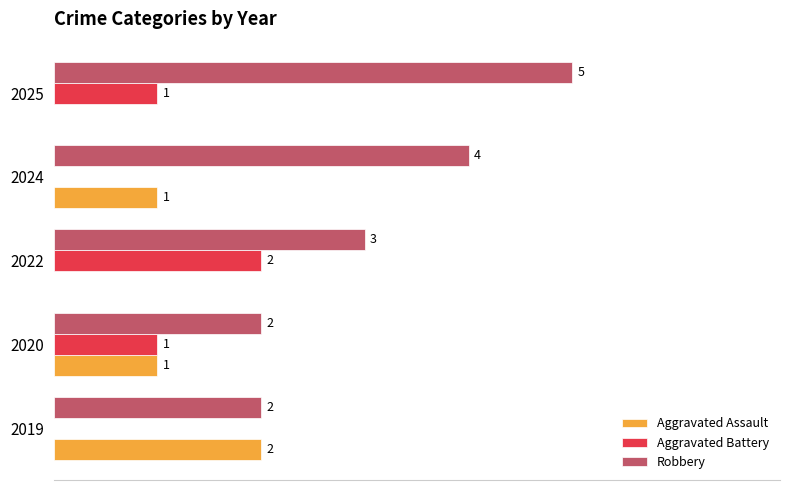

Is the value of Robbery at 2022 greater than the value of Aggravated Assault at 2020?

Yes